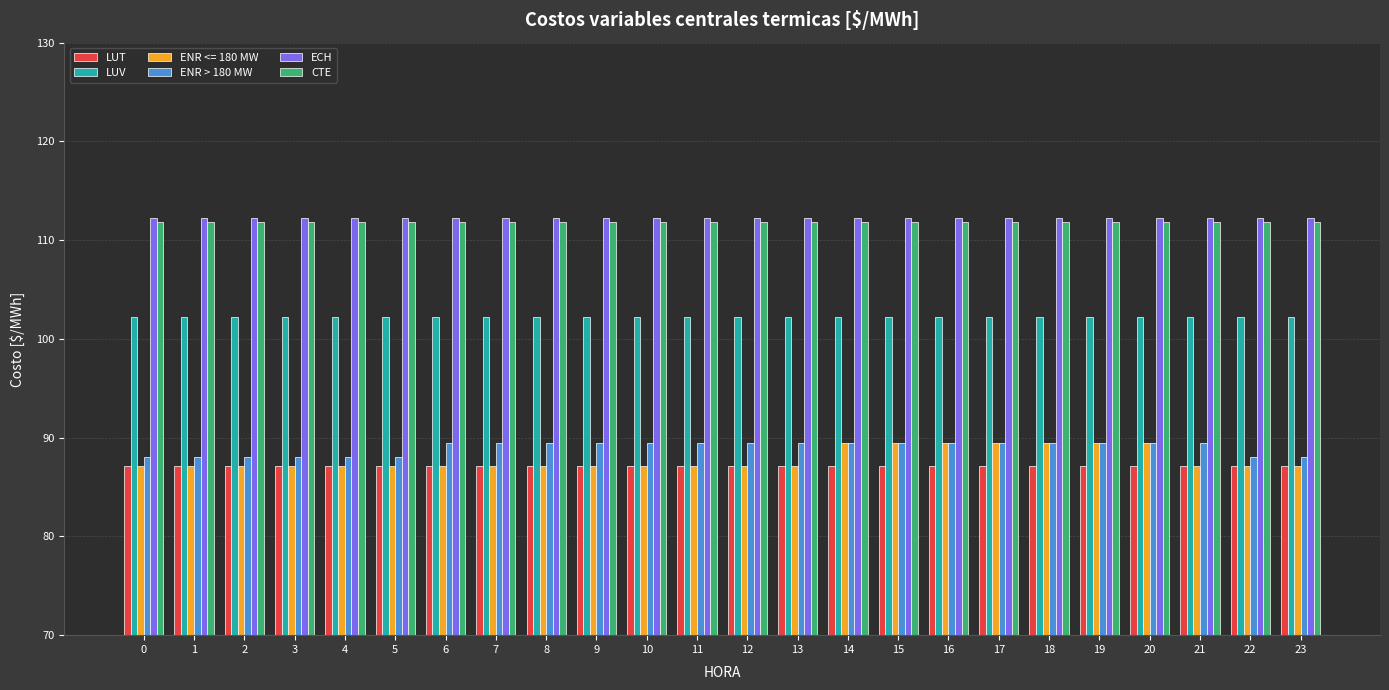

True or false: ECH has a value of 158.2 at 17.

False